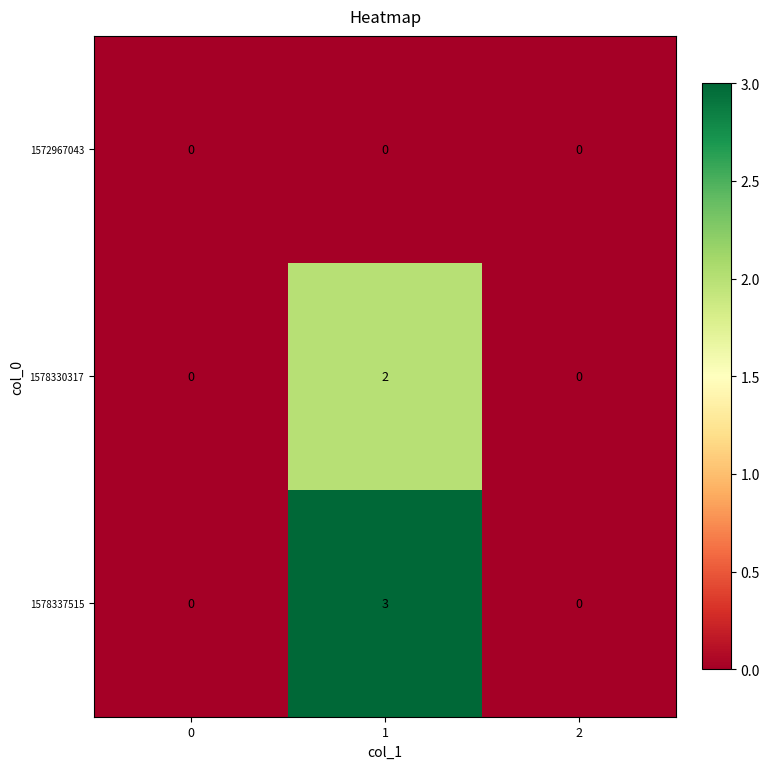

List the series in order of their peak value, lowest first.

1572967043, 1578330317, 1578337515